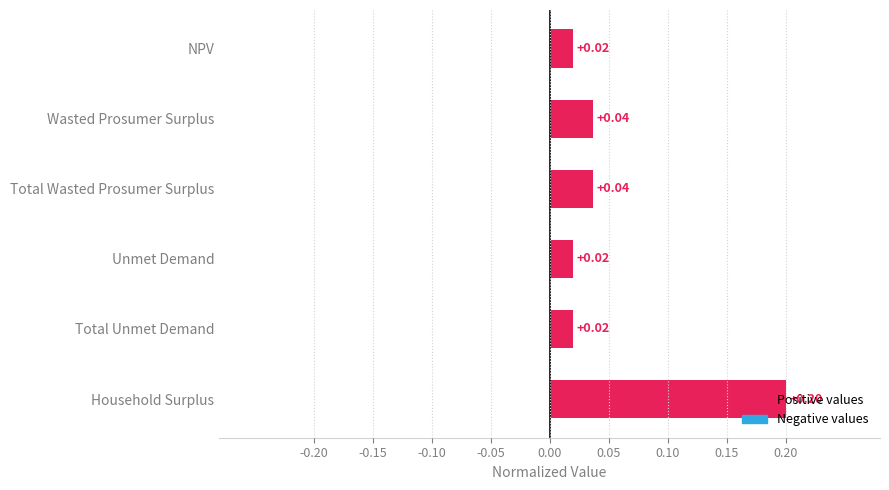

Rank the categories by value from highest to lowest.

Household Surplus, Wasted Prosumer Surplus, Total Wasted Prosumer Surplus, NPV, Unmet Demand, Total Unmet Demand